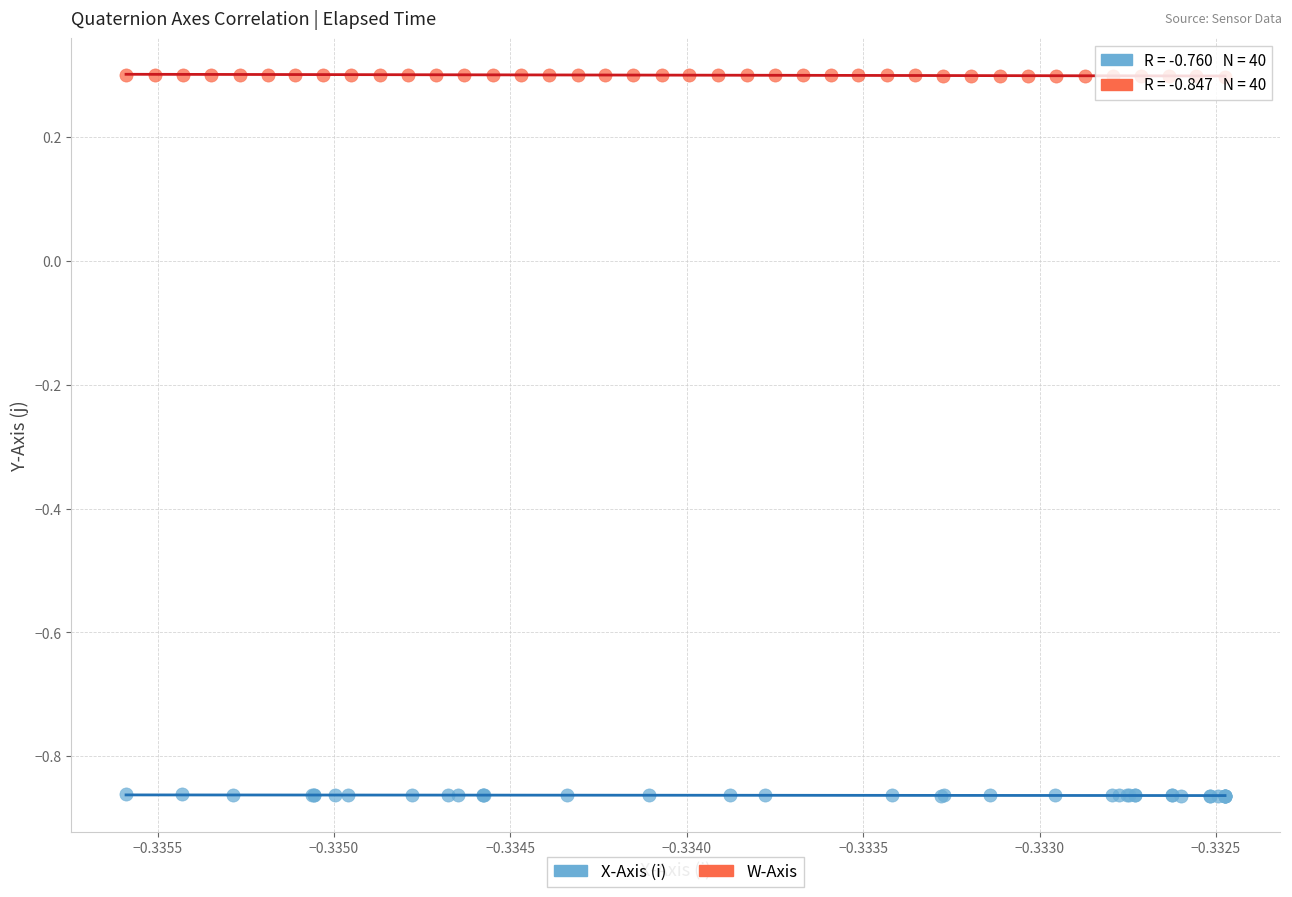

Which series contains the lowest Y value?

X-Axis (i)